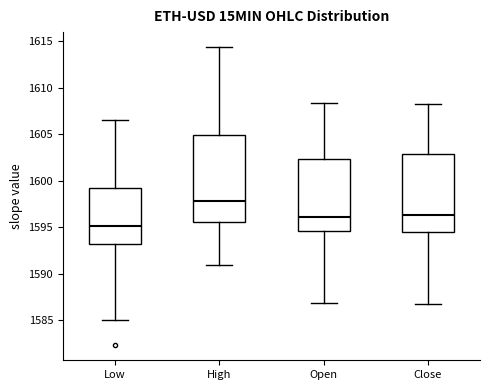

Comparing the boxes themselves (not the whiskers), which one is the tallest?

High